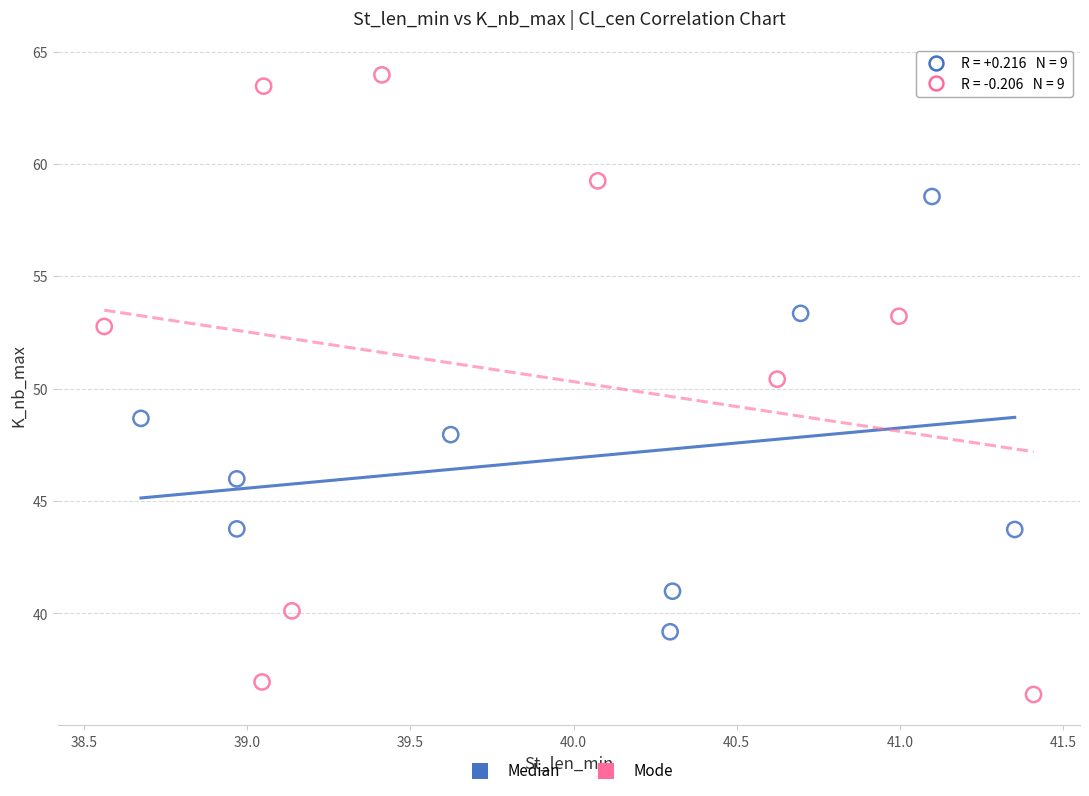

Which series contains the lowest Y value?

Mode